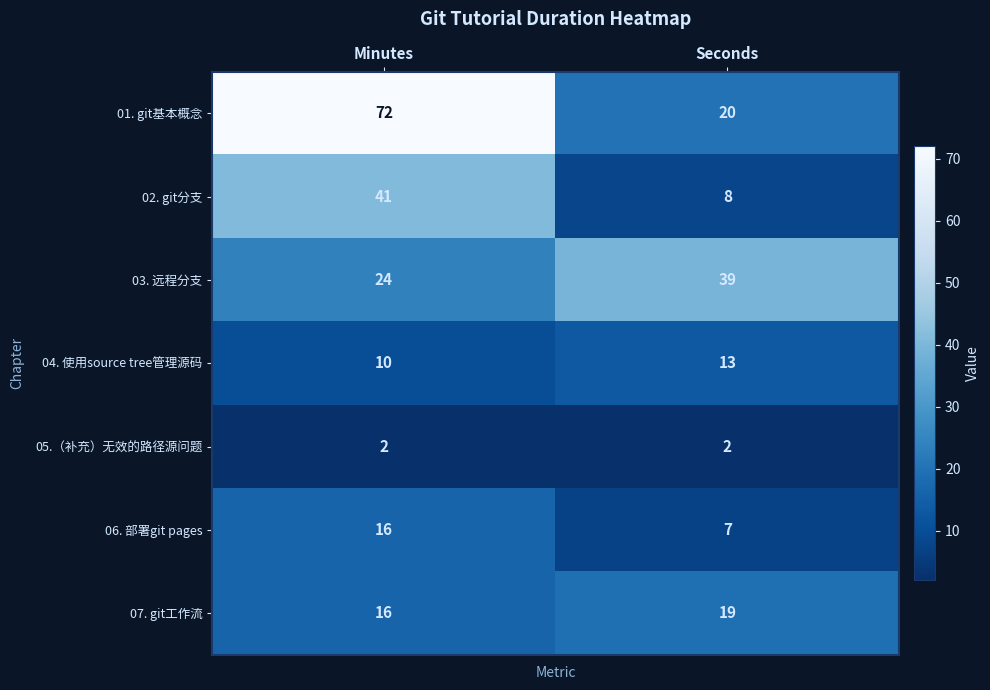

Reading right to left, list all the values displayed in this chart.

01. git基本概念: Seconds=20	Minutes=72
02. git分支: Seconds=8	Minutes=41
03. 远程分支: Seconds=39	Minutes=24
04. 使用source tree管理源码: Seconds=13	Minutes=10
05.（补充）无效的路径源问题: Seconds=2	Minutes=2
06. 部署git pages: Seconds=7	Minutes=16
07. git工作流: Seconds=19	Minutes=16